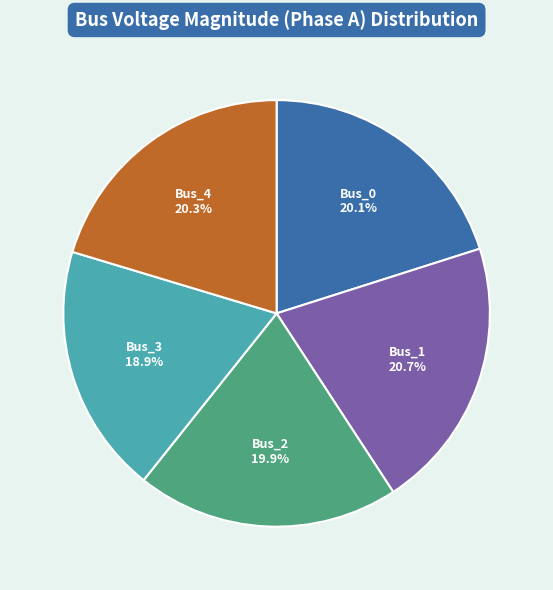

Is there a majority slice in this chart?

No